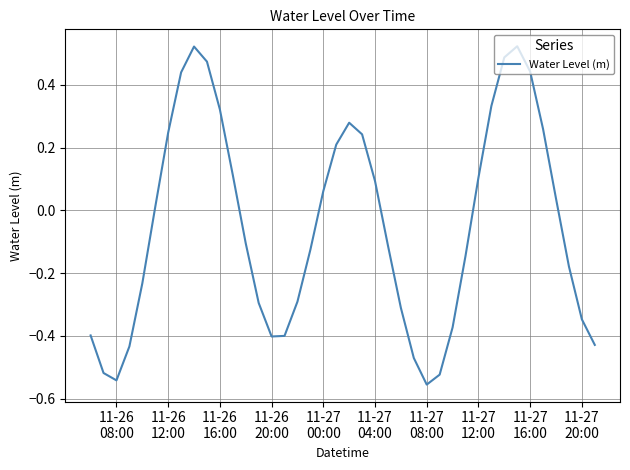

What is the difference between the maximum and minimum values?

1.1